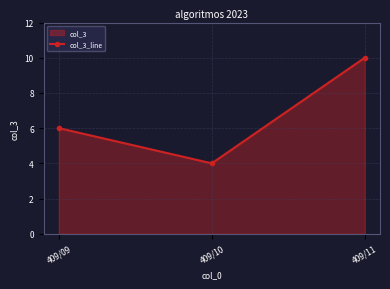

How many data points does each series have?

3